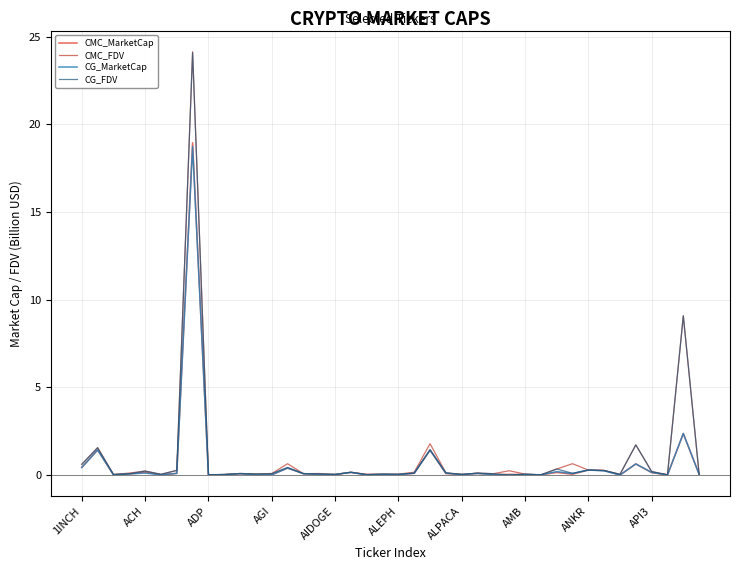

Which series has the widest spread of values?

CMC_FDV